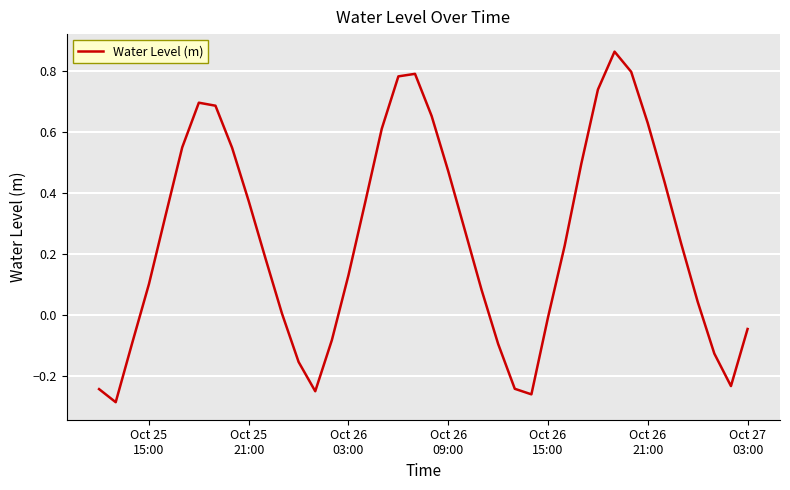

Reading left to right, extract all data points from this chart.

-0.2	-0.3	-0.1	0.1	0.3	0.5	0.7	0.7	0.5	0.4	0.2	0.0	-0.2	-0.3	-0.1	0.1	0.4	0.6	0.8	0.8	0.7	0.5	0.3	0.1	-0.1	-0.2	-0.3	-0.0	0.2	0.5	0.7	0.9	0.8	0.6	0.4	0.2	0.0	-0.1	-0.2	-0.0